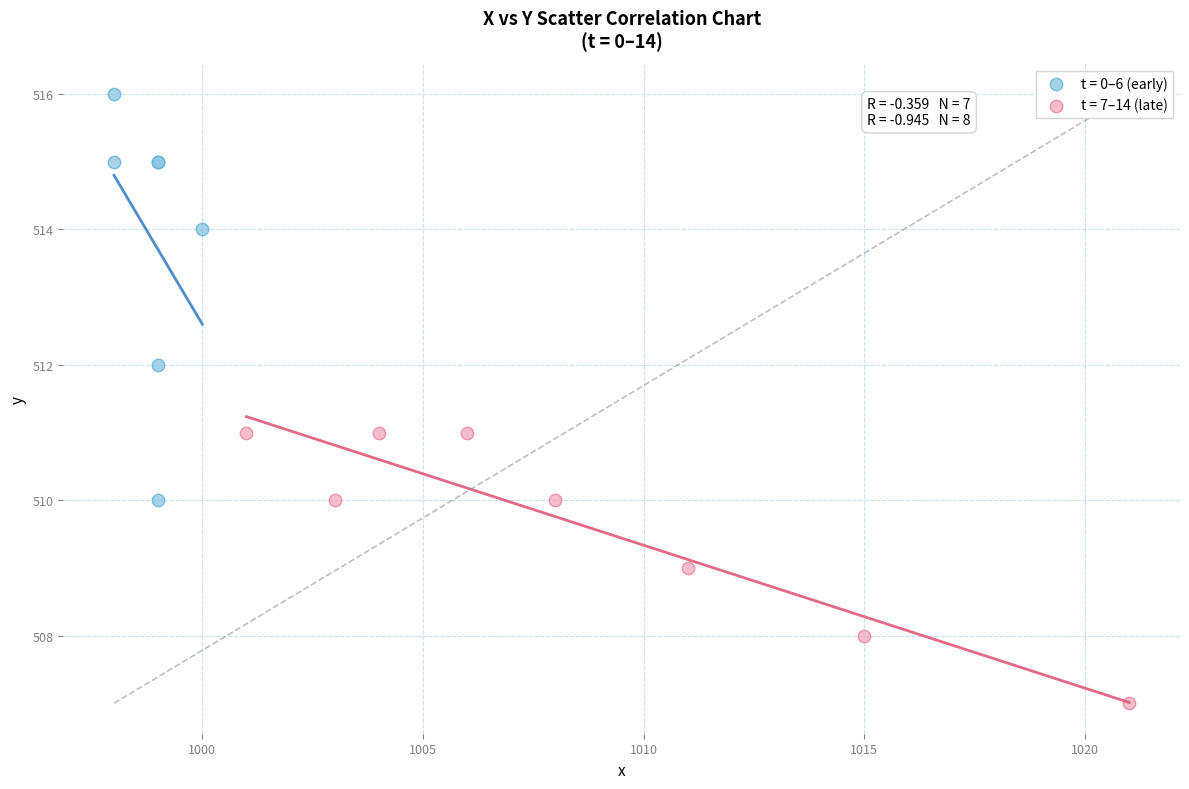

Which series reaches the minimum Y coordinate?

t = 7–14 (late)